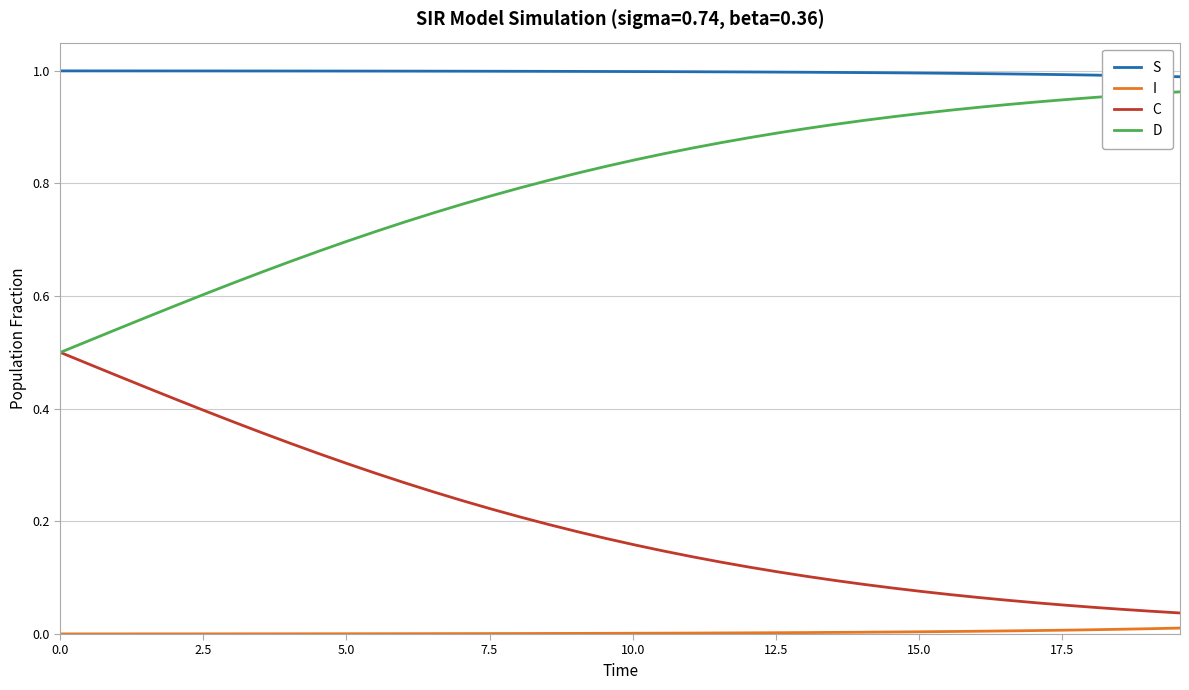

True or false: I and D cross at least once.

False